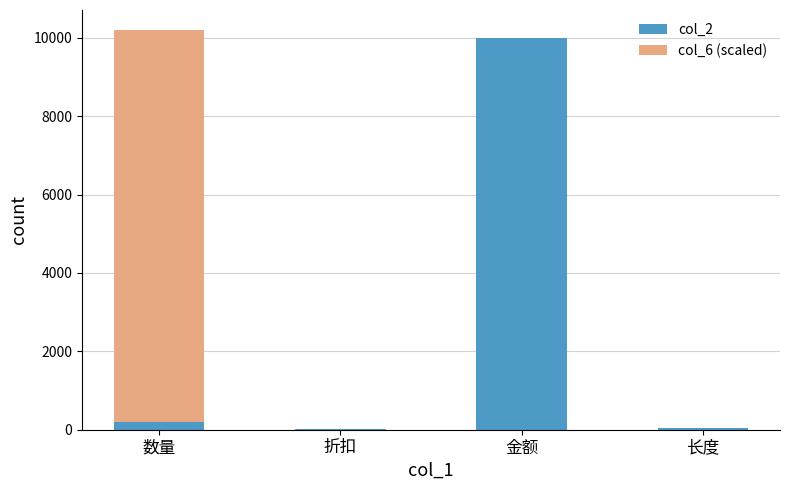

What is the maximum value for col_2?

10000.0